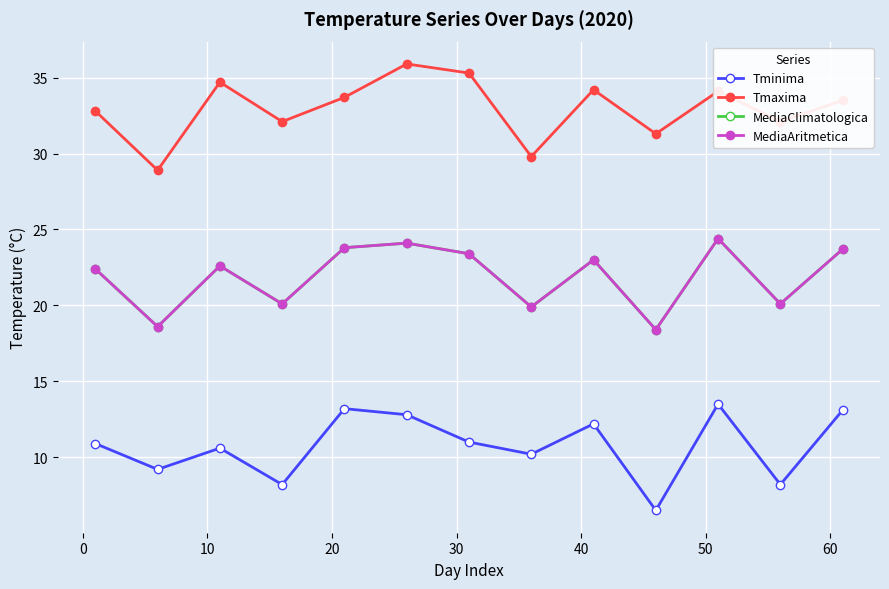

Reading left to right, what are all the values shown in this chart?

Tminima: 10.9	9.2	10.6	8.2	13.2	12.8	11.0	10.2	12.2	6.5	13.5	8.2	13.1
Tmaxima: 32.8	28.9	34.7	32.1	33.7	35.9	35.3	29.8	34.2	31.3	34.1	32.1	33.5
MediaClimatologica: 22.4	18.6	22.6	20.1	23.8	24.1	23.4	19.9	23.0	18.4	24.4	20.1	23.7
MediaAritmetica: 22.4	18.6	22.6	20.1	23.8	24.1	23.4	19.9	23.0	18.4	24.4	20.1	23.7